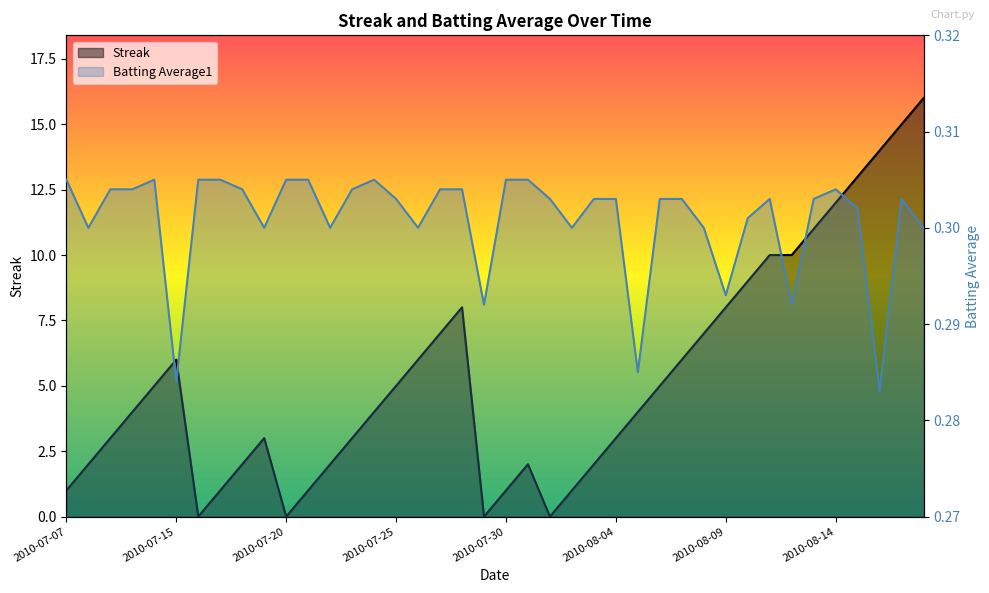

Does the chart display data point markers on the line(s)?

No